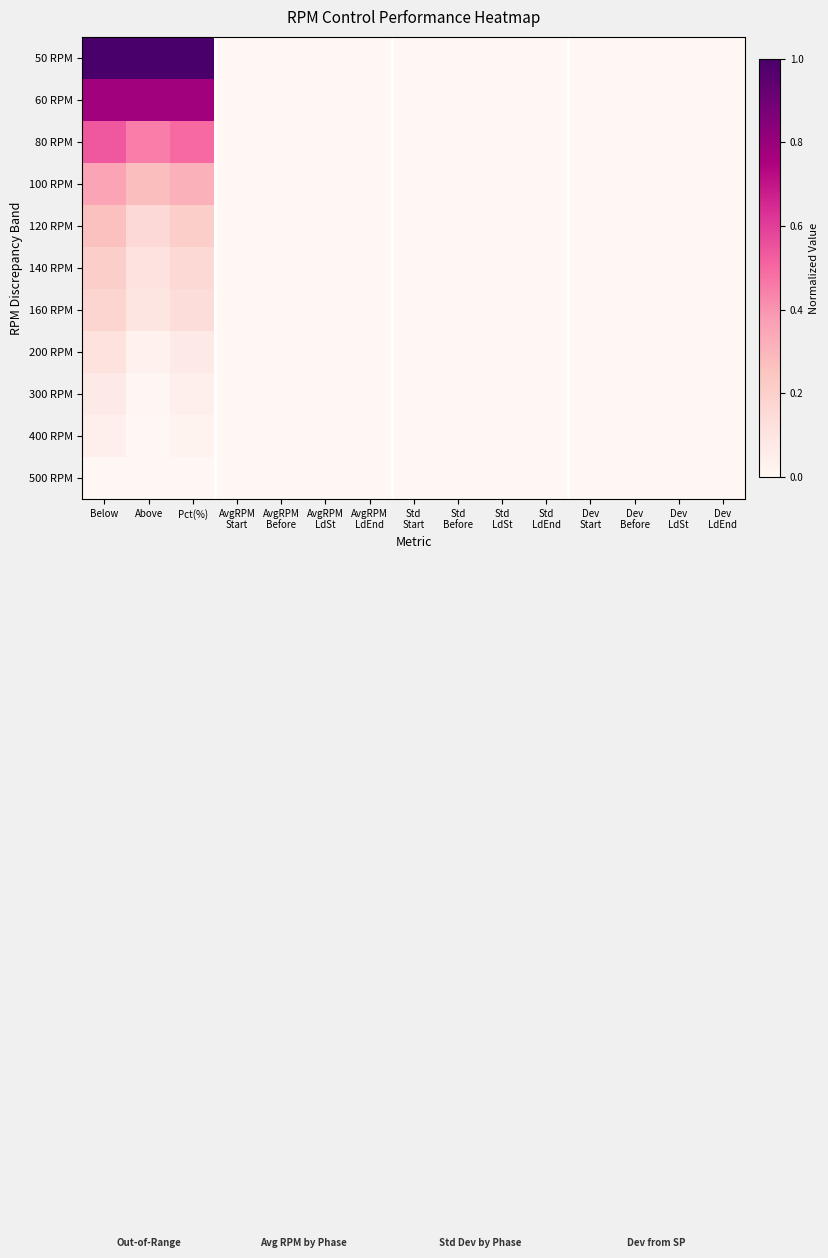

Reading left to right, extract all data points from this chart.

50 RPM: Below=1.0	Above=1.0	Pct(%)=1.0	AvgRPM
Start=0.0	AvgRPM
Before=0.0	AvgRPM
LdSt=0.0	AvgRPM
LdEnd=0.0	Std
Start=0.0	Std
Before=0.0	Std
LdSt=0.0	Std
LdEnd=0.0	Dev
Start=0.0	Dev
Before=0.0	Dev
LdSt=0.0	Dev
LdEnd=0.0
60 RPM: Below=0.8	Above=0.8	Pct(%)=0.8	AvgRPM
Start=0.0	AvgRPM
Before=0.0	AvgRPM
LdSt=0.0	AvgRPM
LdEnd=0.0	Std
Start=0.0	Std
Before=0.0	Std
LdSt=0.0	Std
LdEnd=0.0	Dev
Start=0.0	Dev
Before=0.0	Dev
LdSt=0.0	Dev
LdEnd=0.0
80 RPM: Below=0.5	Above=0.5	Pct(%)=0.5	AvgRPM
Start=0.0	AvgRPM
Before=0.0	AvgRPM
LdSt=0.0	AvgRPM
LdEnd=0.0	Std
Start=0.0	Std
Before=0.0	Std
LdSt=0.0	Std
LdEnd=0.0	Dev
Start=0.0	Dev
Before=0.0	Dev
LdSt=0.0	Dev
LdEnd=0.0
100 RPM: Below=0.4	Above=0.3	Pct(%)=0.3	AvgRPM
Start=0.0	AvgRPM
Before=0.0	AvgRPM
LdSt=0.0	AvgRPM
LdEnd=0.0	Std
Start=0.0	Std
Before=0.0	Std
LdSt=0.0	Std
LdEnd=0.0	Dev
Start=0.0	Dev
Before=0.0	Dev
LdSt=0.0	Dev
LdEnd=0.0
120 RPM: Below=0.3	Above=0.2	Pct(%)=0.2	AvgRPM
Start=0.0	AvgRPM
Before=0.0	AvgRPM
LdSt=0.0	AvgRPM
LdEnd=0.0	Std
Start=0.0	Std
Before=0.0	Std
LdSt=0.0	Std
LdEnd=0.0	Dev
Start=0.0	Dev
Before=0.0	Dev
LdSt=0.0	Dev
LdEnd=0.0
140 RPM: Below=0.2	Above=0.1	Pct(%)=0.2	AvgRPM
Start=0.0	AvgRPM
Before=0.0	AvgRPM
LdSt=0.0	AvgRPM
LdEnd=0.0	Std
Start=0.0	Std
Before=0.0	Std
LdSt=0.0	Std
LdEnd=0.0	Dev
Start=0.0	Dev
Before=0.0	Dev
LdSt=0.0	Dev
LdEnd=0.0
160 RPM: Below=0.2	Above=0.1	Pct(%)=0.1	AvgRPM
Start=0.0	AvgRPM
Before=0.0	AvgRPM
LdSt=0.0	AvgRPM
LdEnd=0.0	Std
Start=0.0	Std
Before=0.0	Std
LdSt=0.0	Std
LdEnd=0.0	Dev
Start=0.0	Dev
Before=0.0	Dev
LdSt=0.0	Dev
LdEnd=0.0
200 RPM: Below=0.1	Above=0.0	Pct(%)=0.1	AvgRPM
Start=0.0	AvgRPM
Before=0.0	AvgRPM
LdSt=0.0	AvgRPM
LdEnd=0.0	Std
Start=0.0	Std
Before=0.0	Std
LdSt=0.0	Std
LdEnd=0.0	Dev
Start=0.0	Dev
Before=0.0	Dev
LdSt=0.0	Dev
LdEnd=0.0
300 RPM: Below=0.1	Above=0.0	Pct(%)=0.0	AvgRPM
Start=0.0	AvgRPM
Before=0.0	AvgRPM
LdSt=0.0	AvgRPM
LdEnd=0.0	Std
Start=0.0	Std
Before=0.0	Std
LdSt=0.0	Std
LdEnd=0.0	Dev
Start=0.0	Dev
Before=0.0	Dev
LdSt=0.0	Dev
LdEnd=0.0
400 RPM: Below=0.0	Above=0.0	Pct(%)=0.0	AvgRPM
Start=0.0	AvgRPM
Before=0.0	AvgRPM
LdSt=0.0	AvgRPM
LdEnd=0.0	Std
Start=0.0	Std
Before=0.0	Std
LdSt=0.0	Std
LdEnd=0.0	Dev
Start=0.0	Dev
Before=0.0	Dev
LdSt=0.0	Dev
LdEnd=0.0
500 RPM: Below=0.0	Above=0.0	Pct(%)=0.0	AvgRPM
Start=0.0	AvgRPM
Before=0.0	AvgRPM
LdSt=0.0	AvgRPM
LdEnd=0.0	Std
Start=0.0	Std
Before=0.0	Std
LdSt=0.0	Std
LdEnd=0.0	Dev
Start=0.0	Dev
Before=0.0	Dev
LdSt=0.0	Dev
LdEnd=0.0